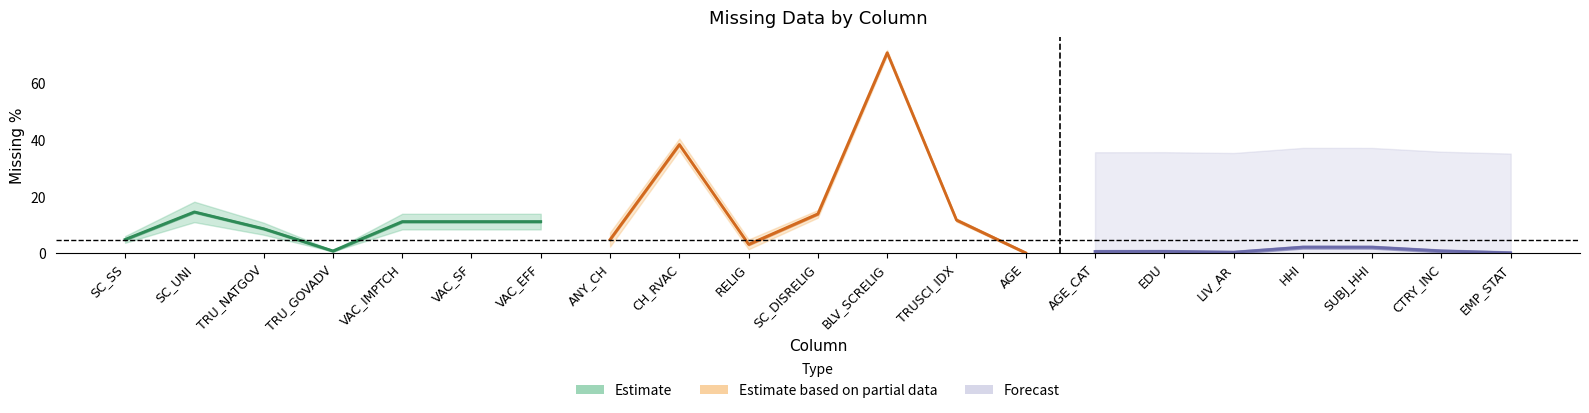

Rank the categories by value from lowest to highest.

EMP_STAT, AGE, LIV_AR, AGE_CAT, EDU, CTRY_INC, TRU_GOVADV, SUBJ_HHI, HHI, RELIG, ANY_CH, SC_SS, TRU_NATGOV, VAC_IMPTCH, VAC_SF, VAC_EFF, TRUSCI_IDX, SC_DISRELIG, SC_UNI, CH_RVAC, BLV_SCRELIG